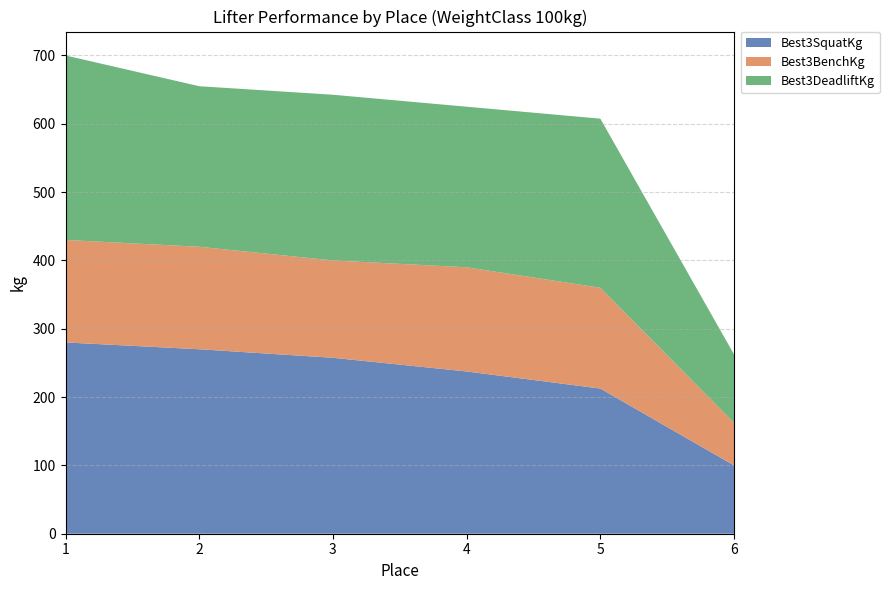

What is the total value across all series at 1?

700.0